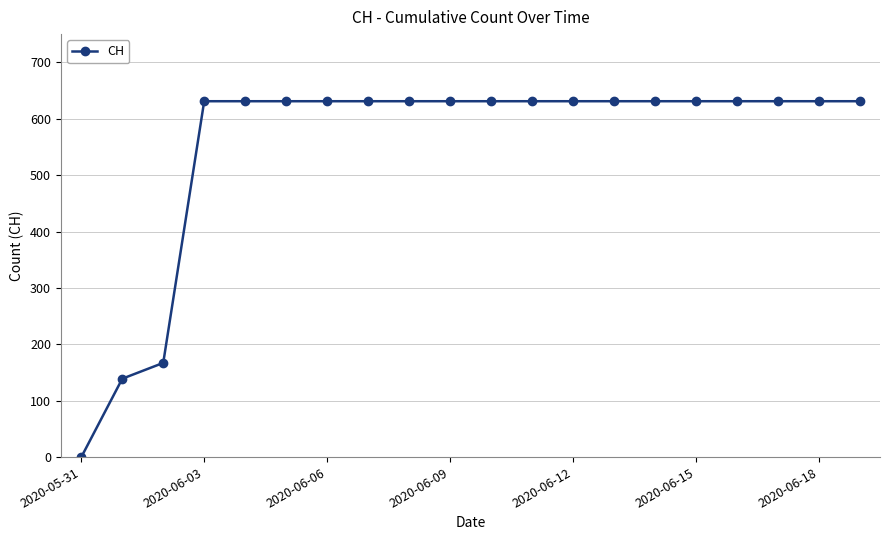

What is the value of the 14th point from the left?

631